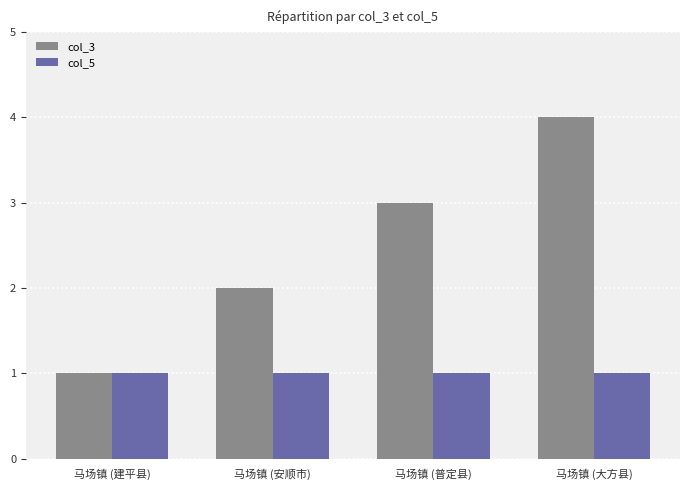

Is the value of col_5 at 马场镇 (安顺市) greater than the value of col_3 at 马场镇 (大方县)?

No